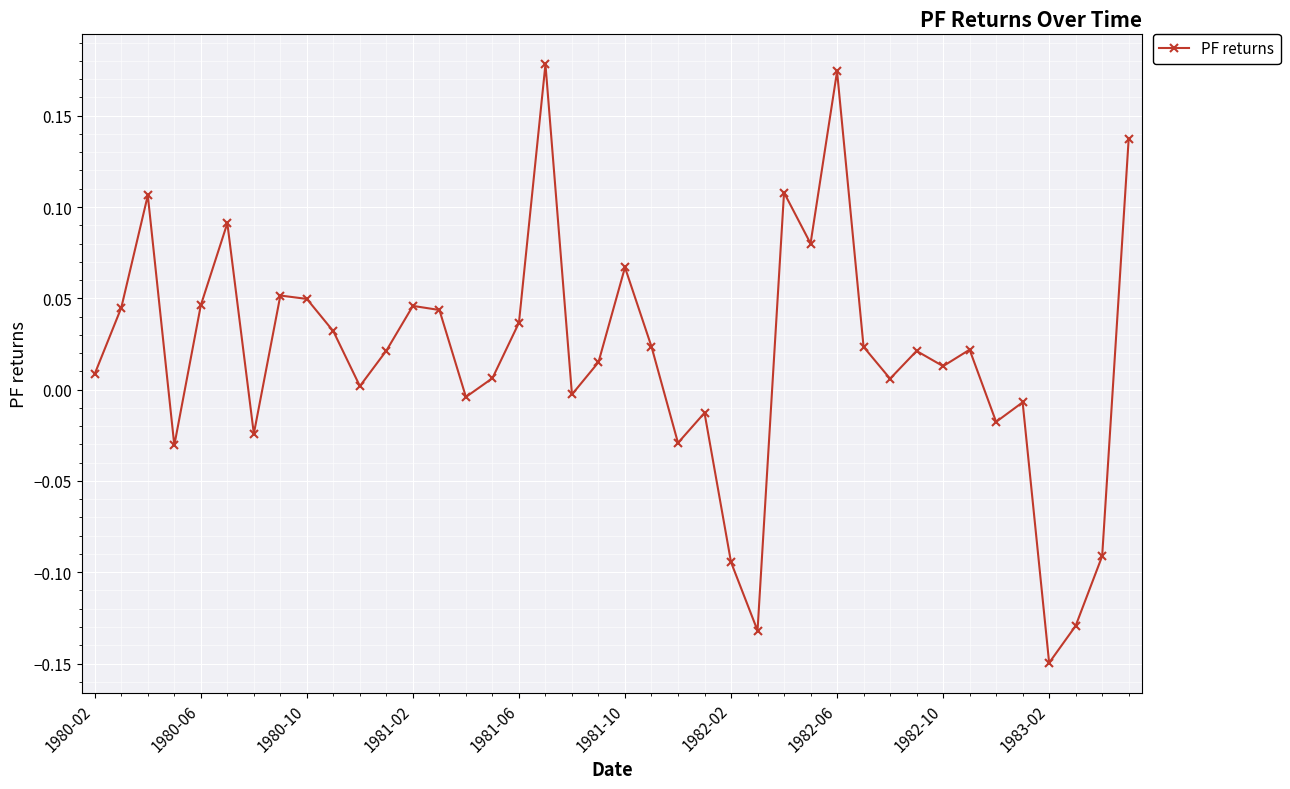

True or false: there are more than 1 points higher than both neighbors.

True